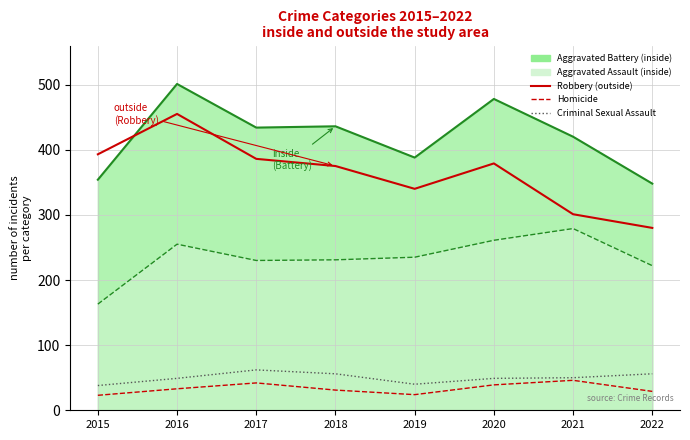

Which has a higher value, 2016 or 2015?

2016